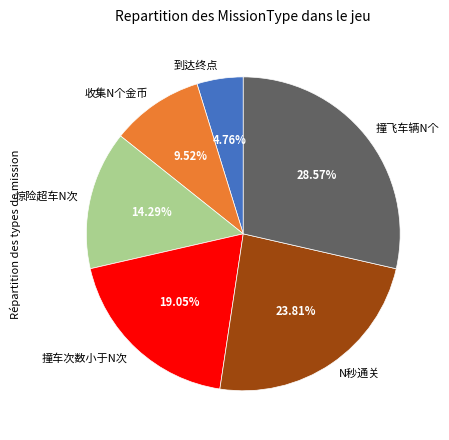

Combined, what portion of the pie is 收集N个金币 and 到达终点?

14.3%